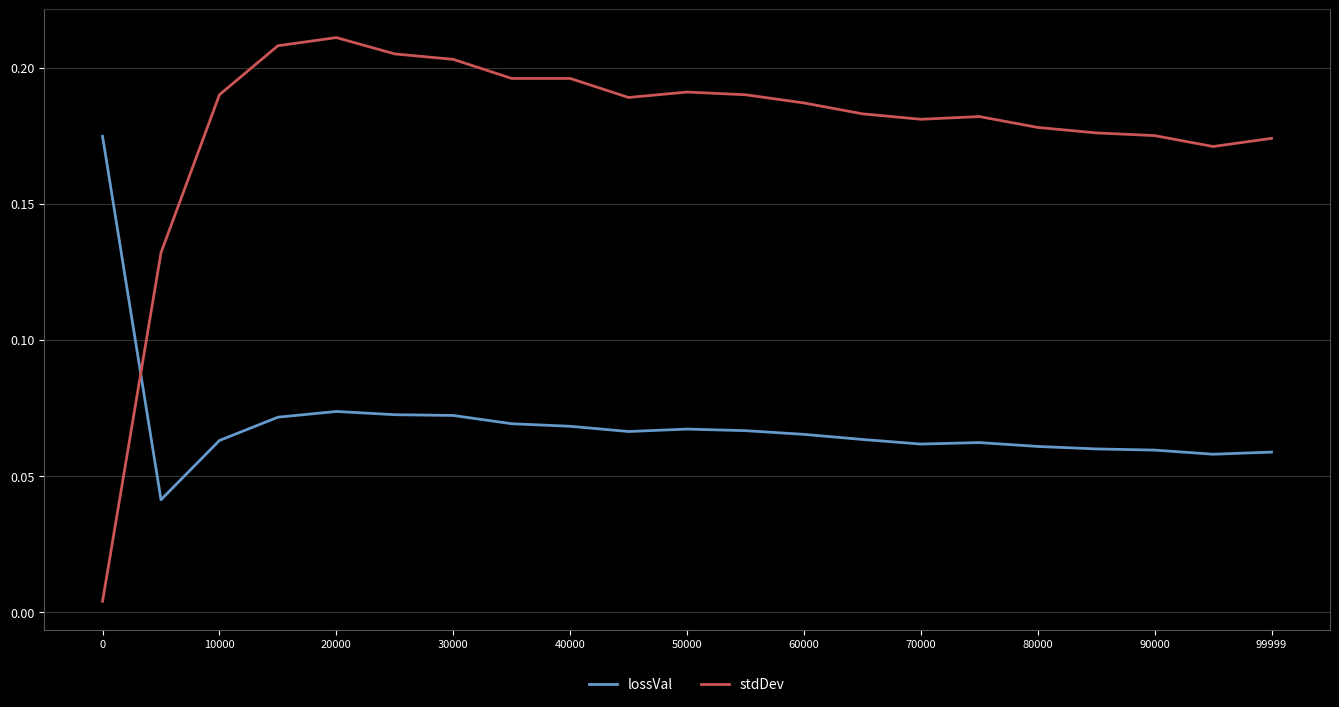

Does the chart have visible grid lines?

Yes